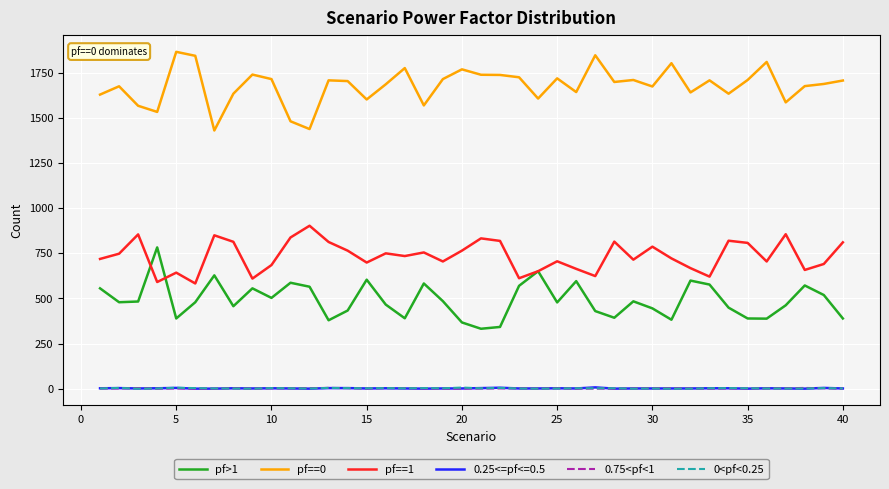

True or false: pf>1 and 0.75<pf<1 cross at least once.

False